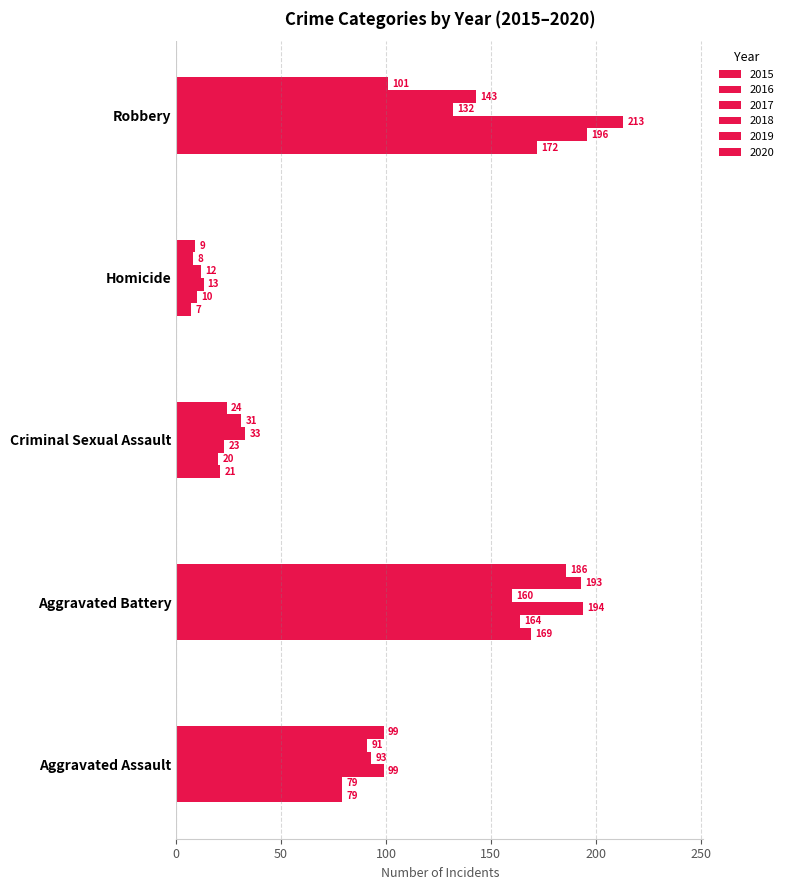

At which label does 2020 reach its peak?

Aggravated Battery